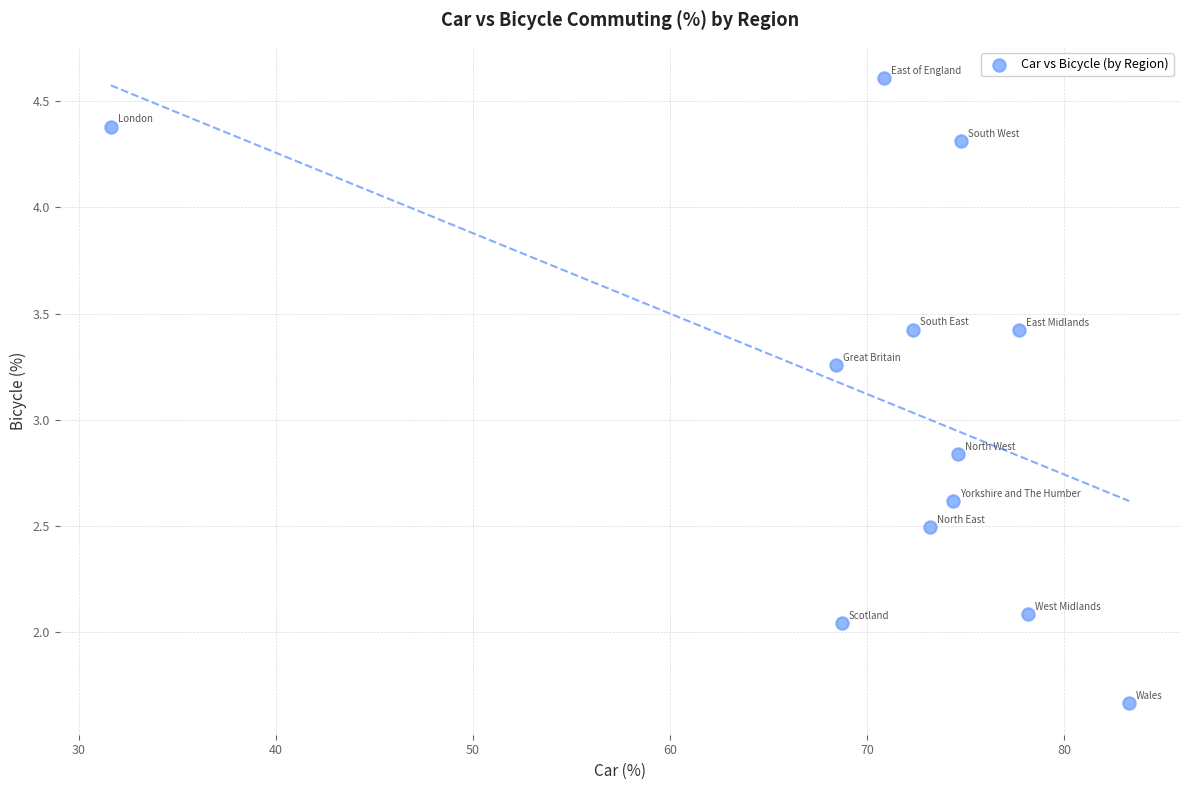

What is the average Y value?

3.1